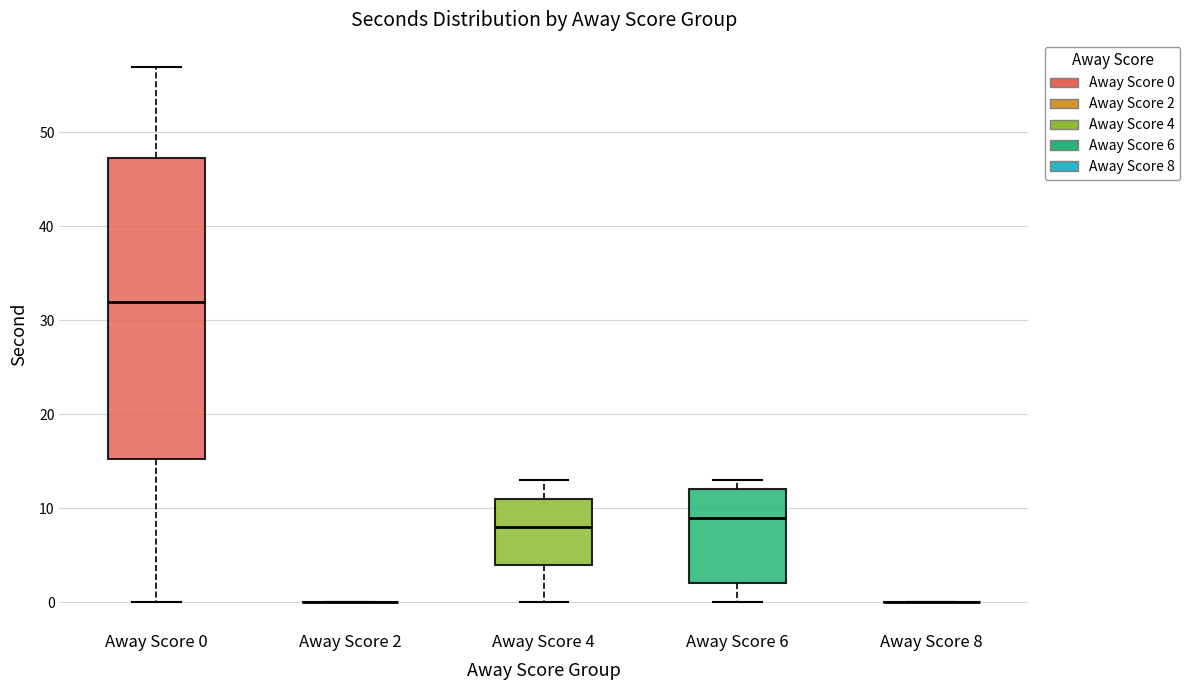

Which box is the tallest, from its lower edge to its upper edge?

Away Score 0